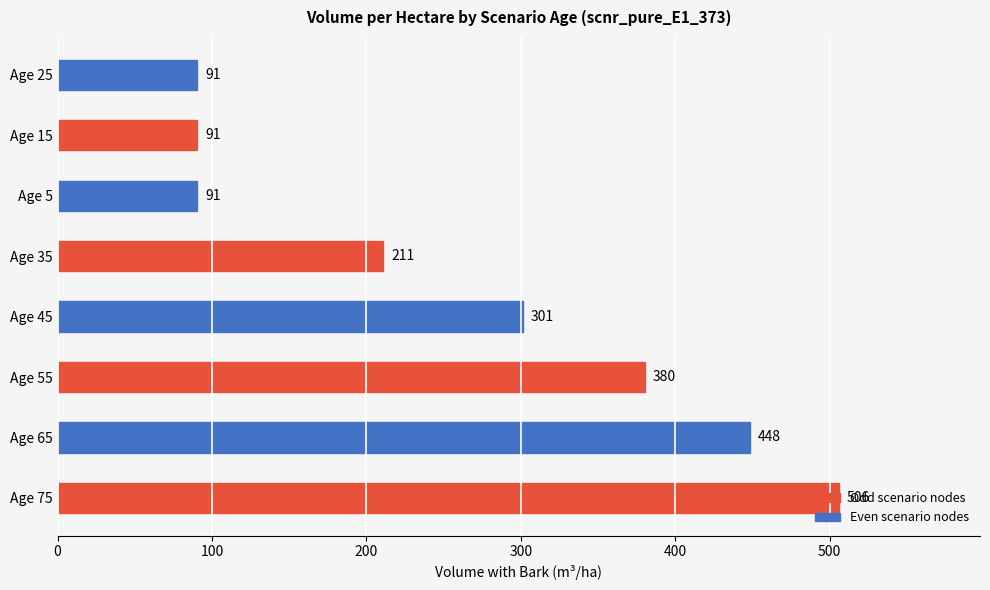

How many data points are above 301?

4